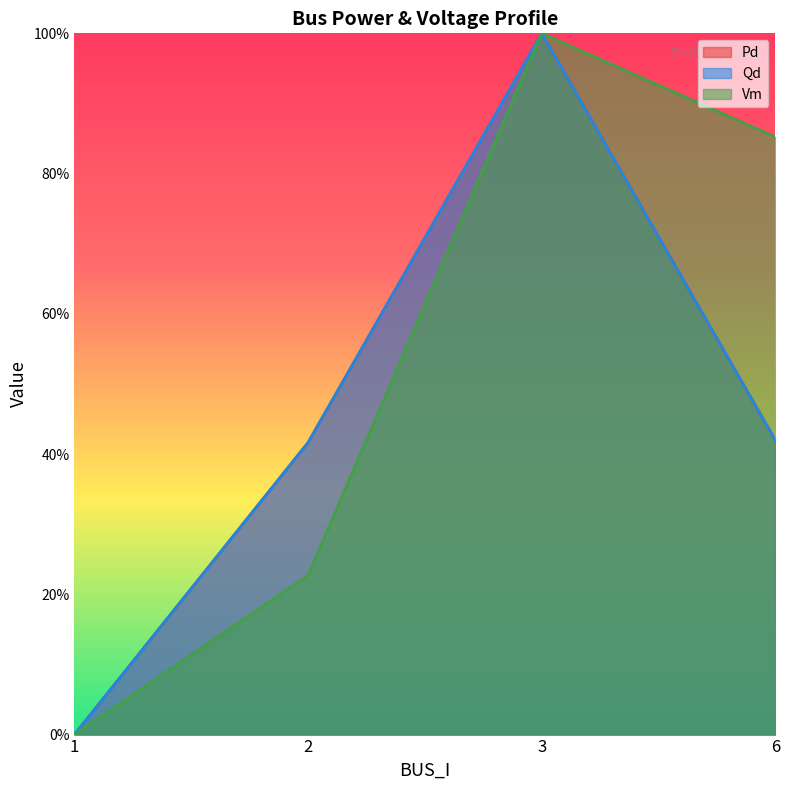

At which category does the chart reach its minimum across all series?

1